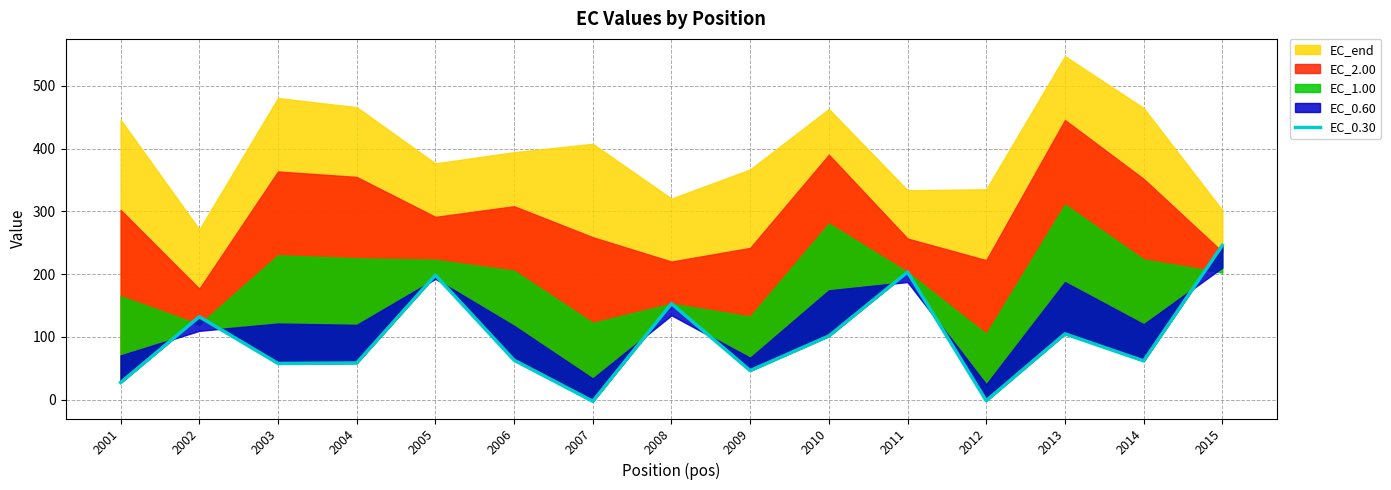

What is the ratio of the value at 2014 to the value at 2008?

0.4